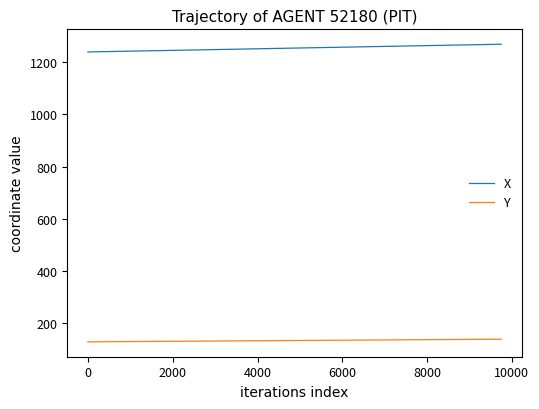

What is the difference between the maximum and minimum values in the X series?

29.7